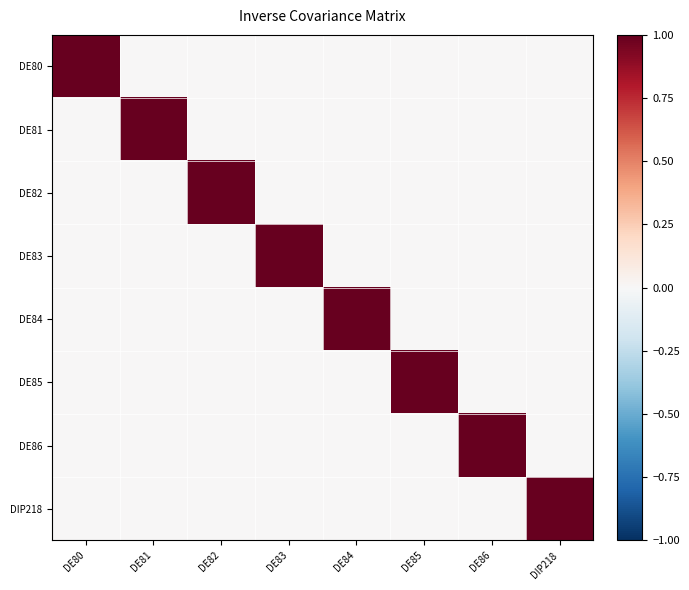

True or false: DE83 has a value of -1 at DE86.

False